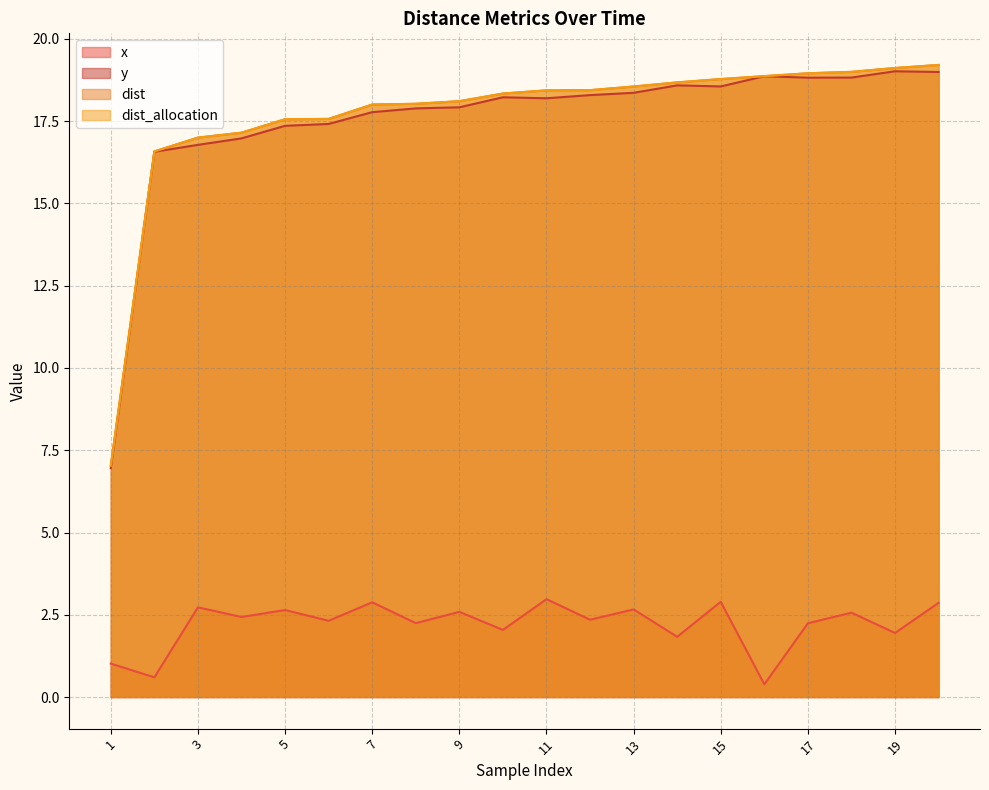

The dist_allocation series shows 18.4 at 12. True or false?

True